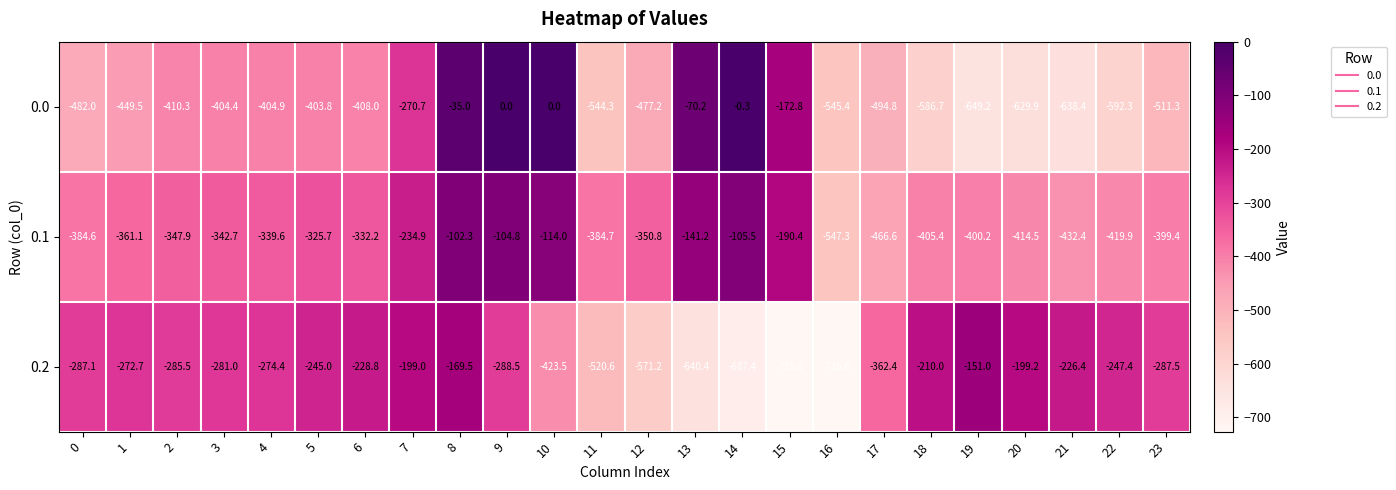

Which category has the highest value in the 0.1 series?

8